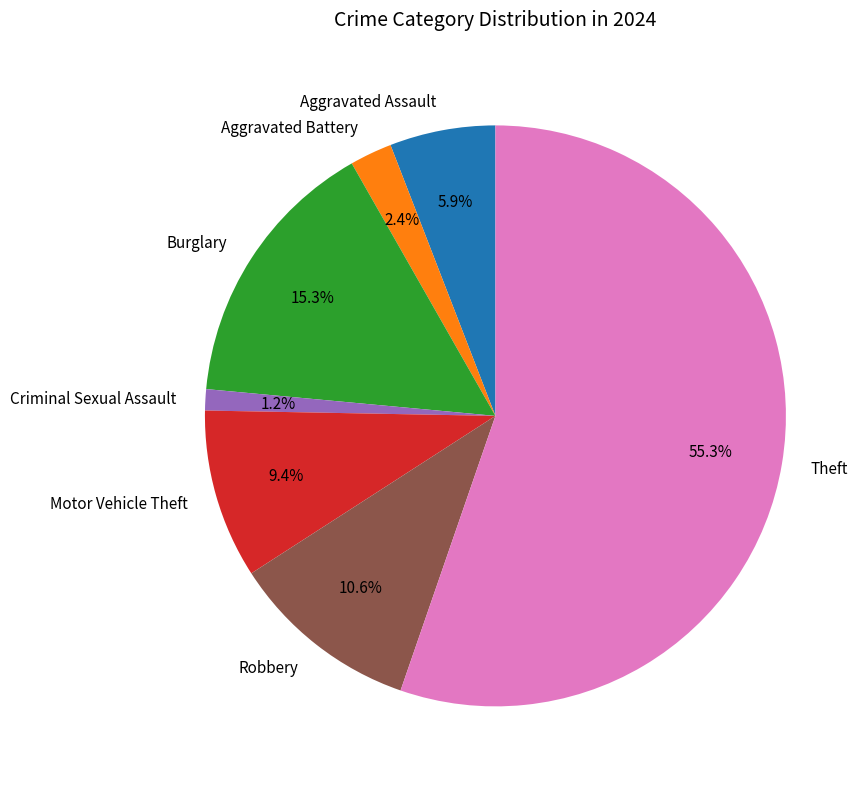

Is it true that Criminal Sexual Assault is 11% of the pie?

False